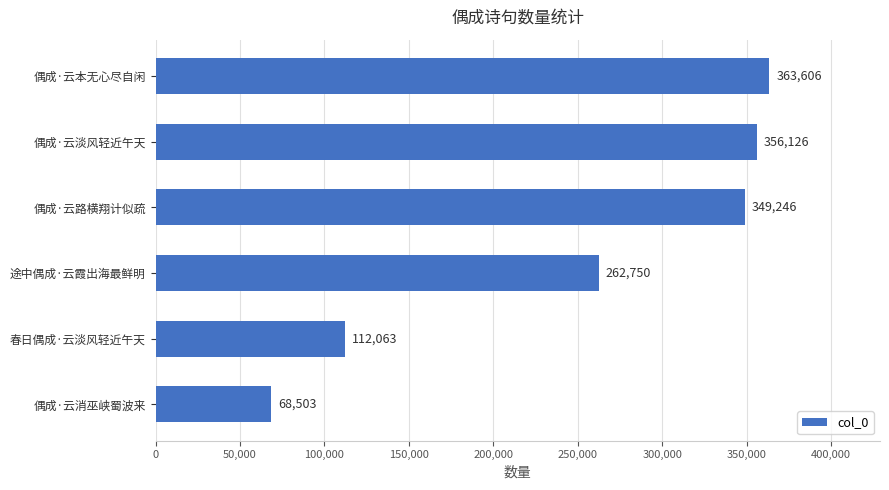

What is the difference between the maximum and minimum values?

295103